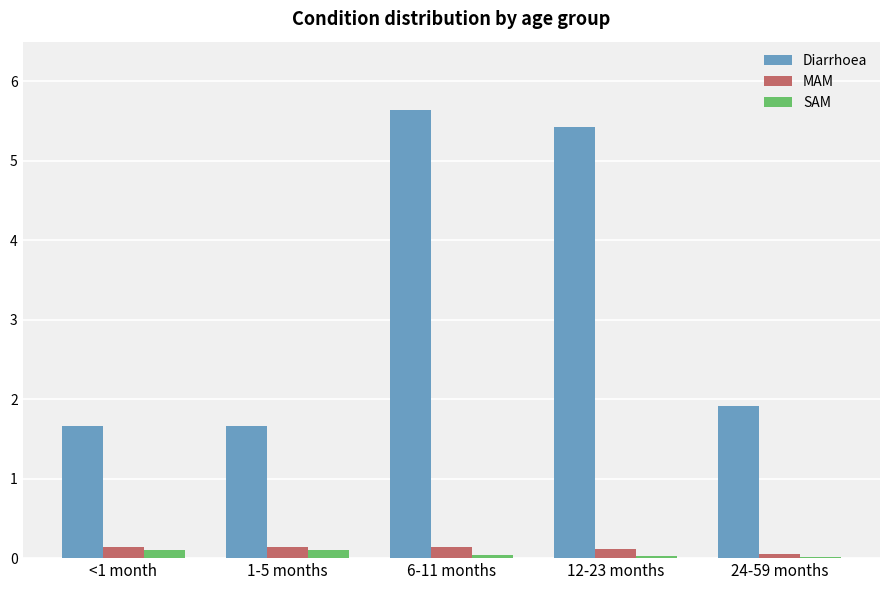

Read the Diarrhoea value at 12-23 months.

5.4